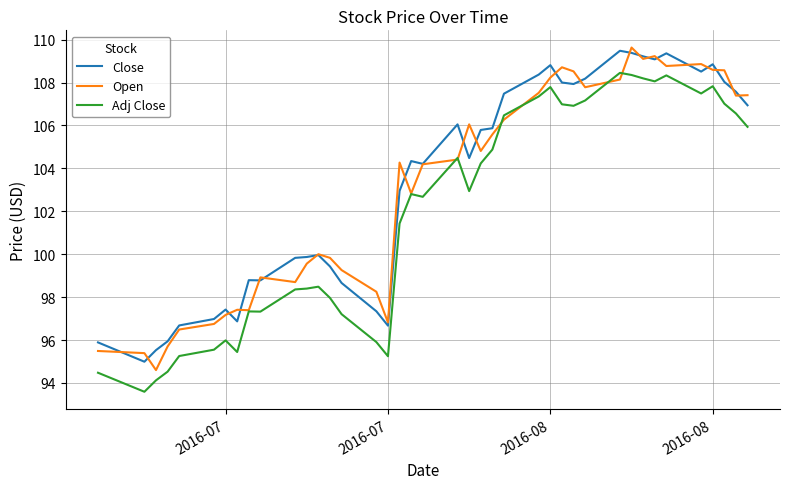

True or false: Open and Close intersect in this chart.

True